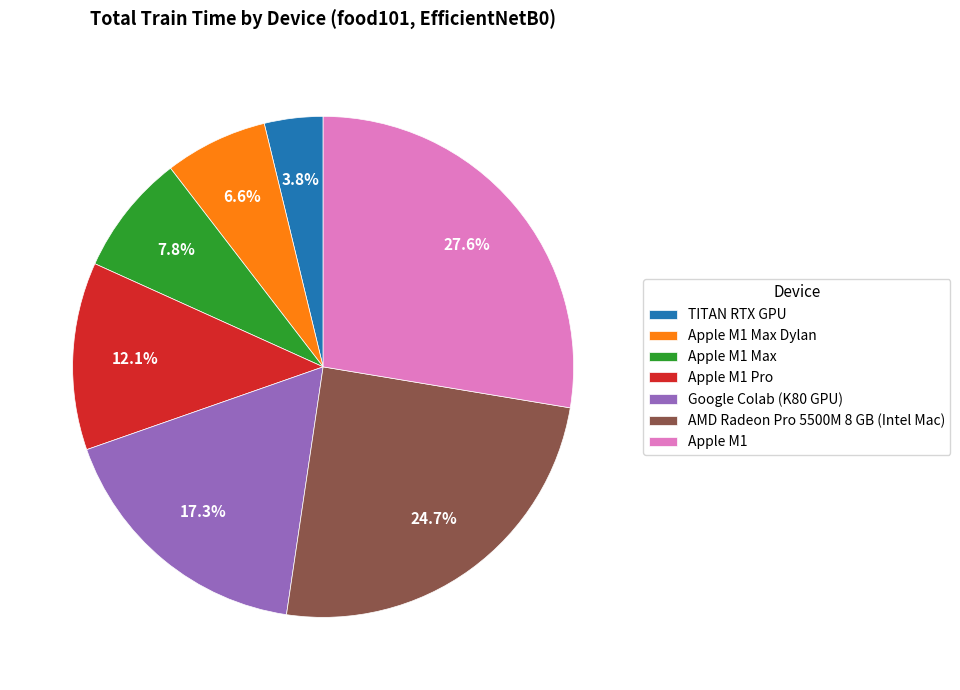

What portion of the pie excludes Apple M1 Max?

92.2%